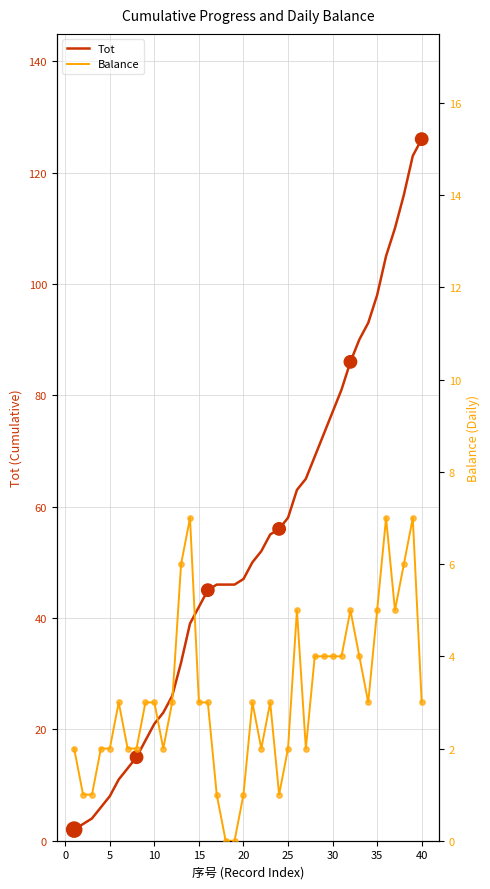

Which series contains the lowest Y value?

Balance